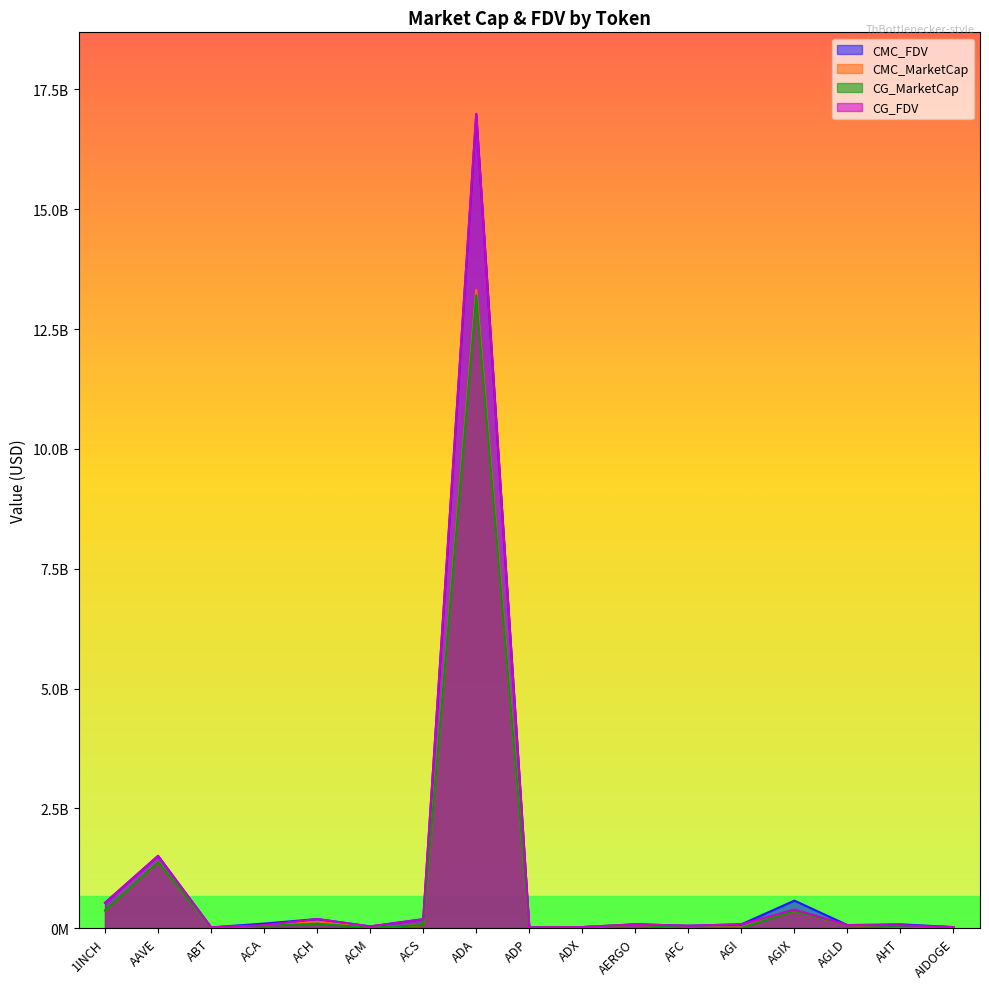

What is the difference between the second highest and minimum values in the CMC_MarketCap series?

1378039461.4